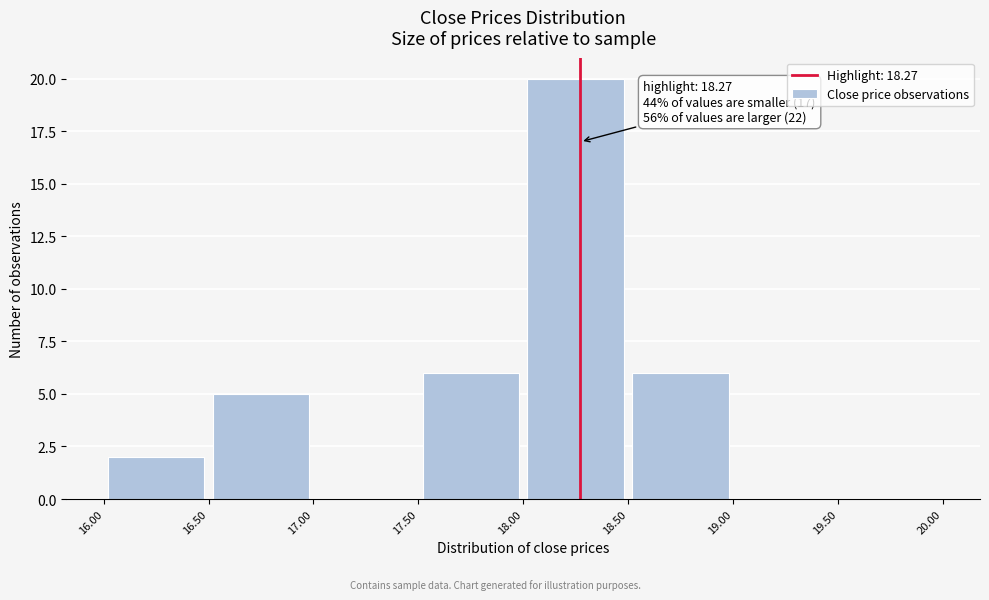

Which range on the x-axis has the tallest bar?

18.00 to 18.50